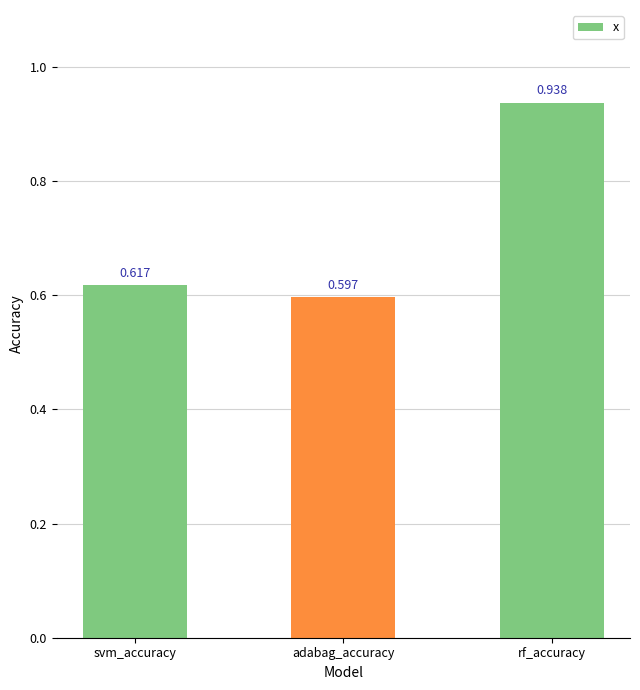

Where is the data nearest to the value 0?

adabag_accuracy